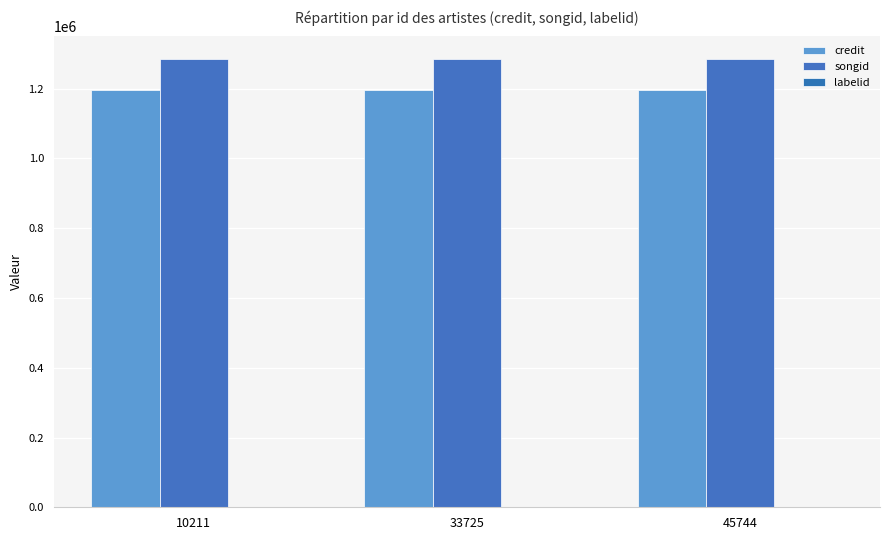

Read the songid value at 33725.

1285618